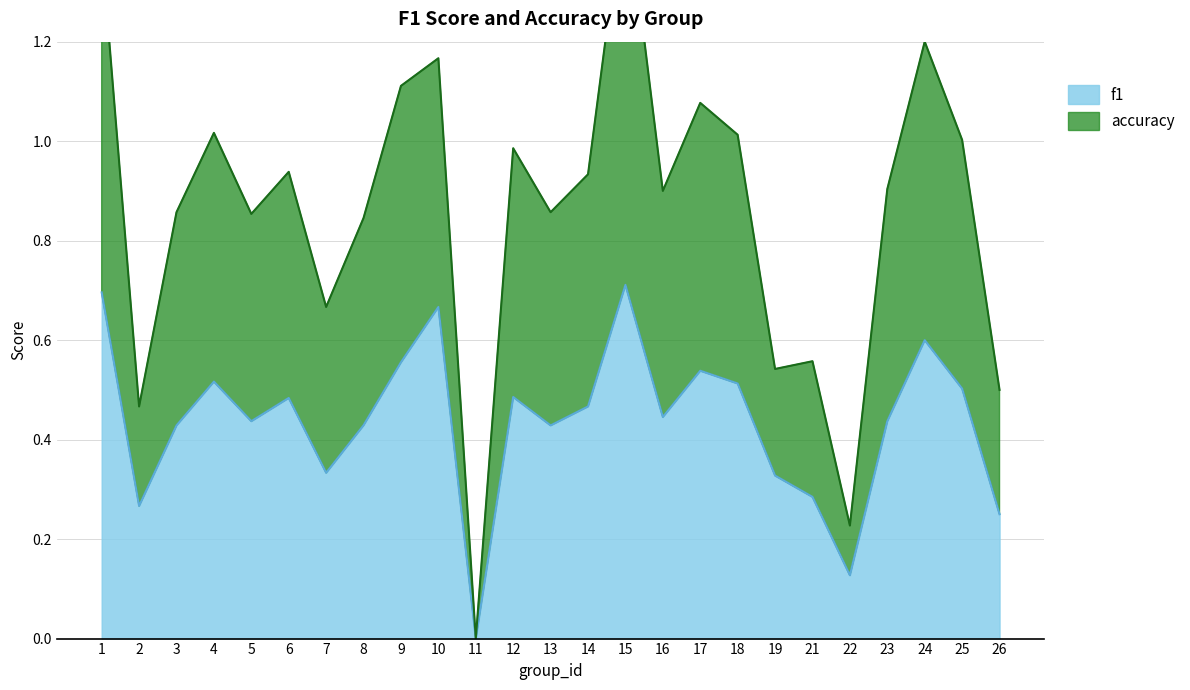

The f1 series shows 1.1 at 1. True or false?

False